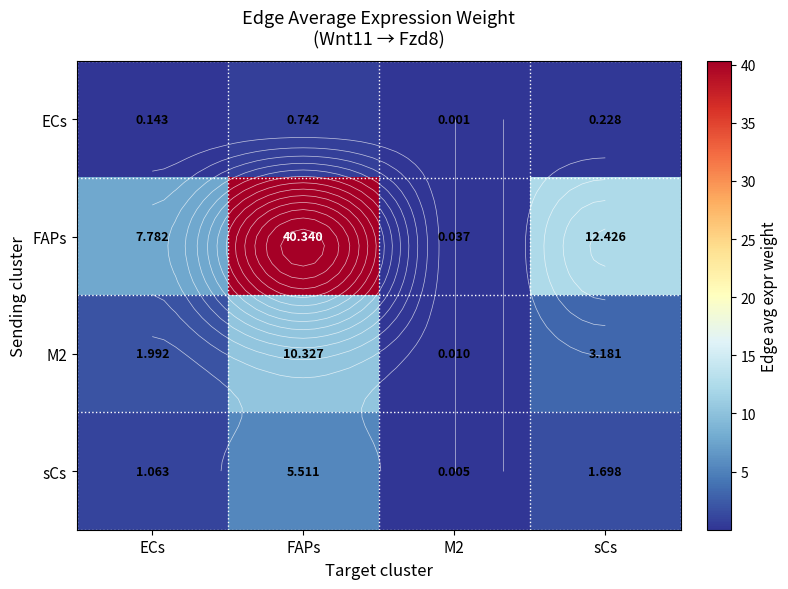

Is it true that sCs equals 1.7 at sCs?

True